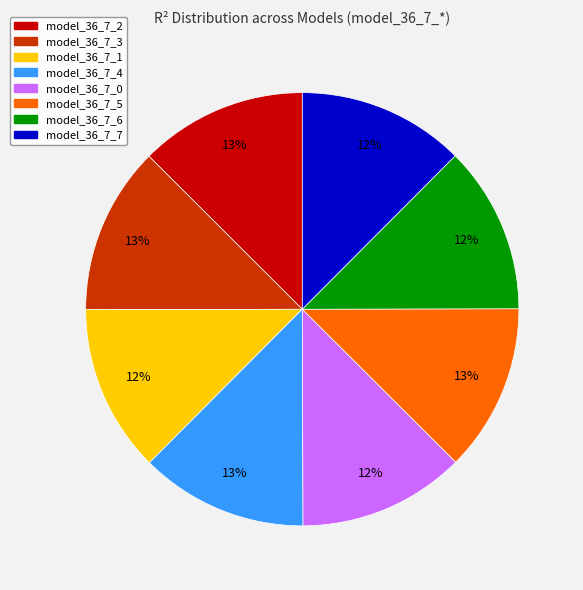

Combined, do model_36_7_0 and model_36_7_6 account for over 50%?

No